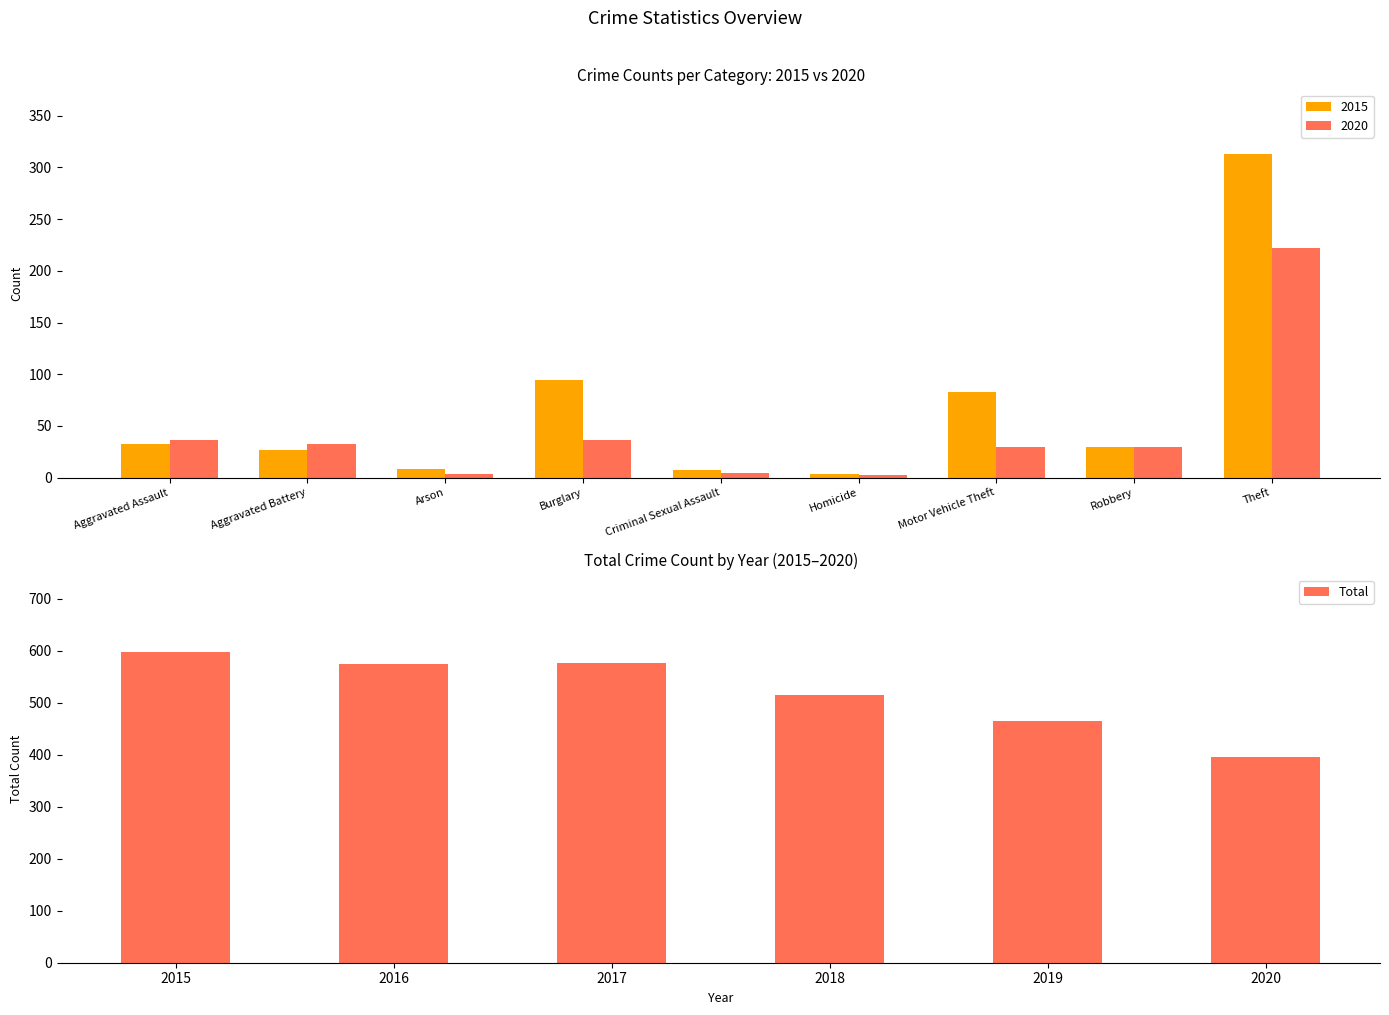

What is the sum of all Total values?

3122